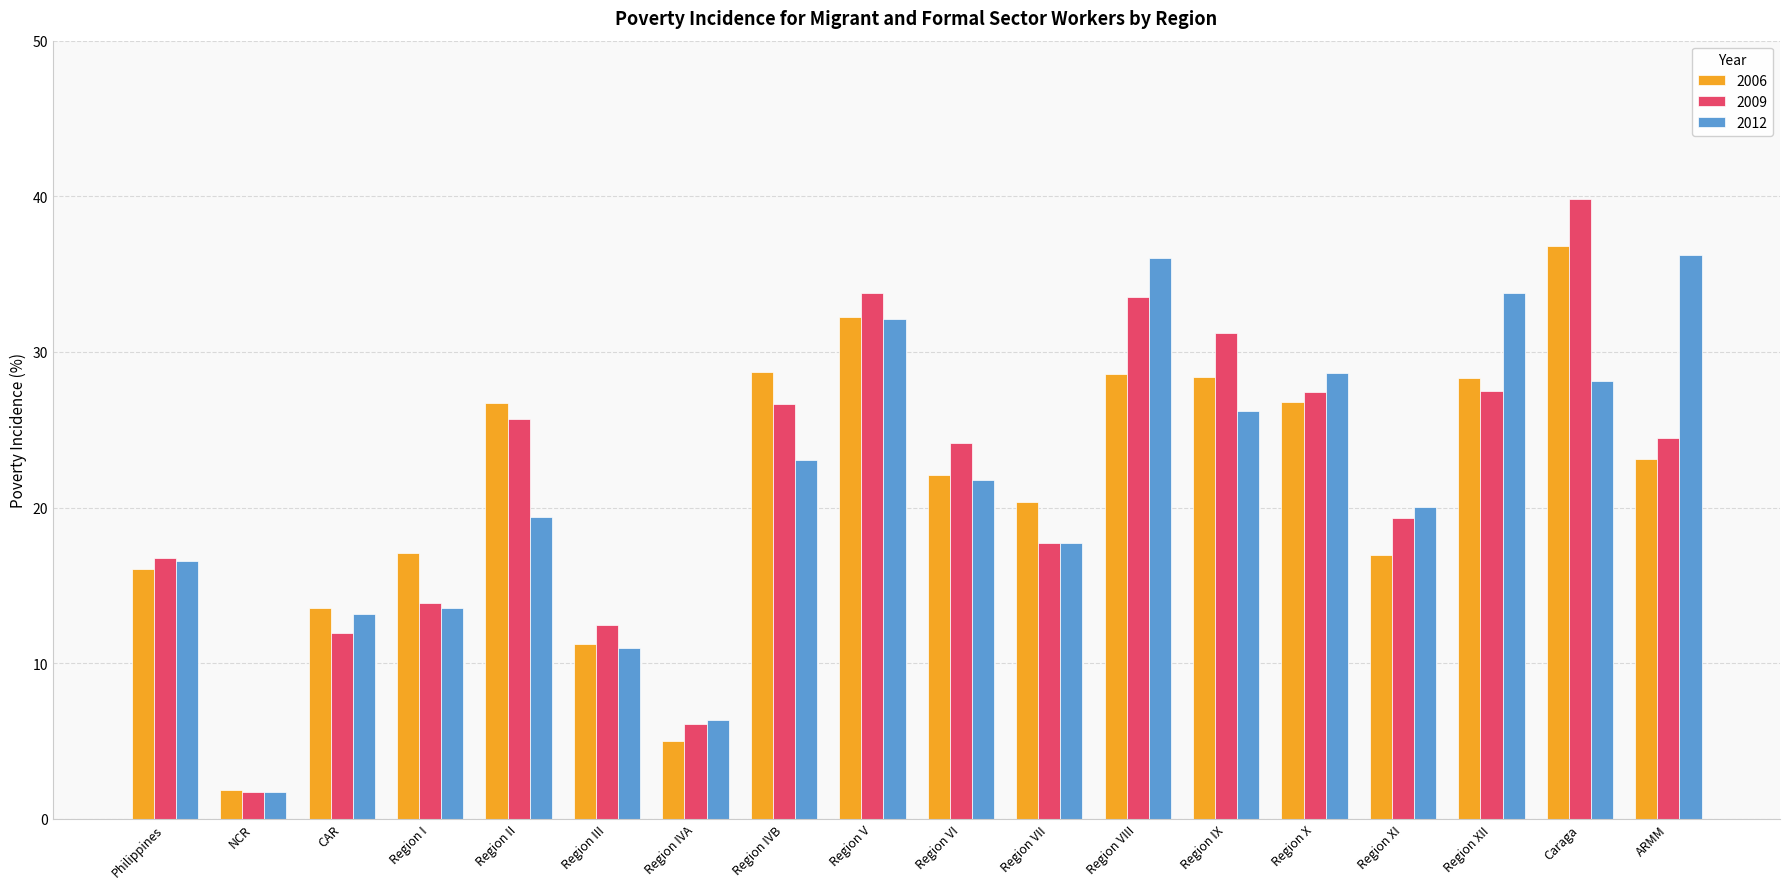

How many groups of bars are there?

18